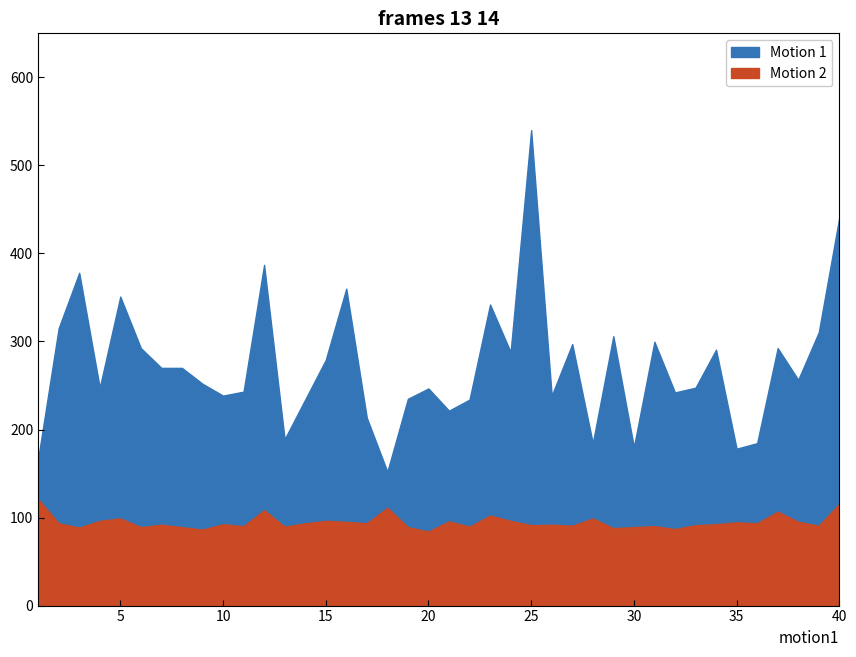

In Motion 2, how many points are higher than both neighbors (excluding endpoints)?

13